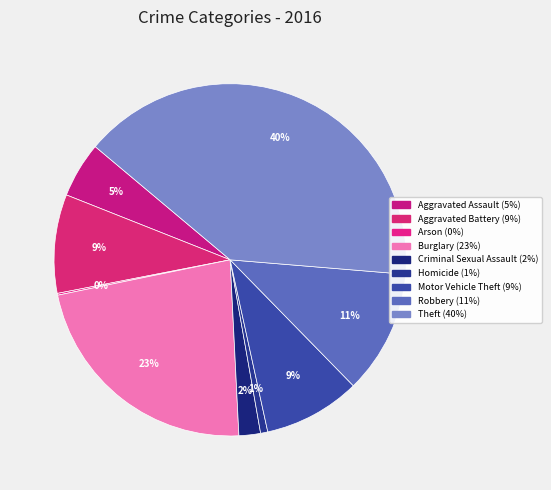

To the nearest percent, what is the combined percentage of Robbery and Motor Vehicle Theft?

20%